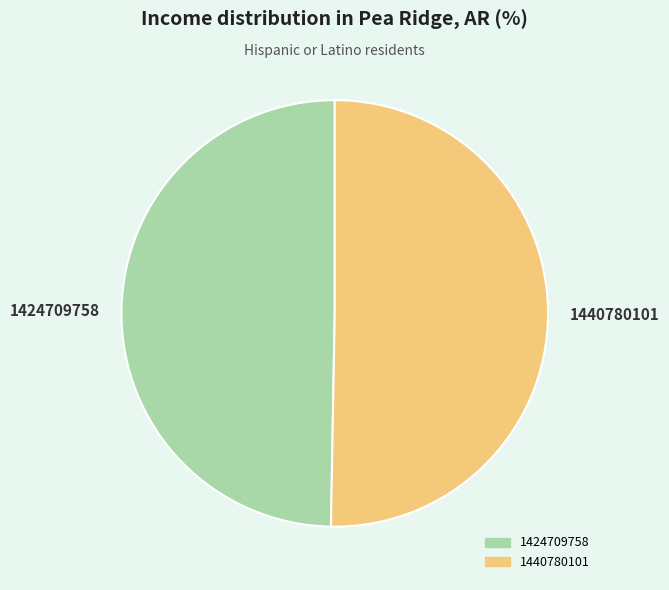

Is the sum of 1424709758 and 1440780101 greater than half?

Yes